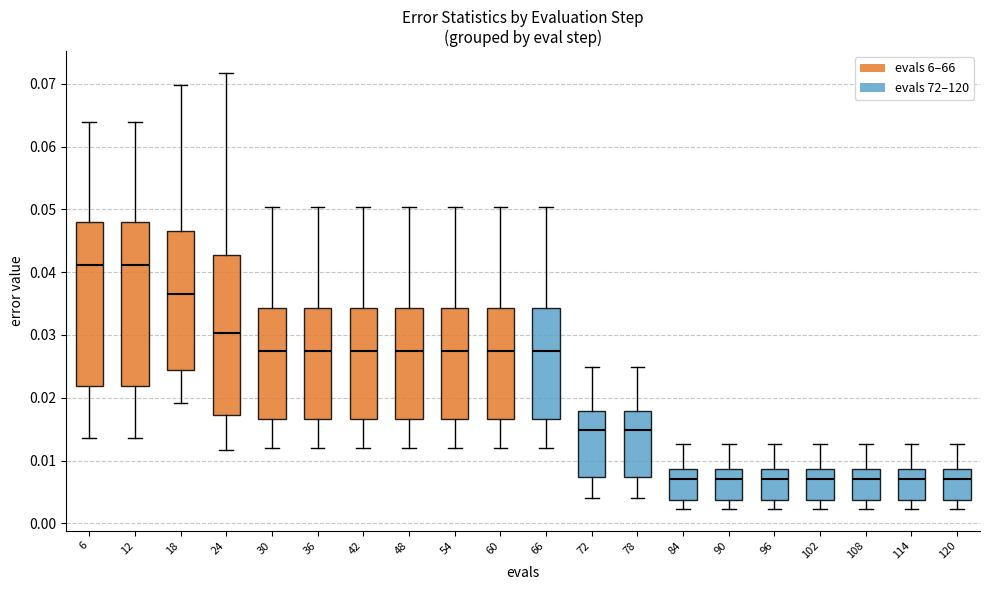

Reading left to right, read every box against the y-axis: the position of its median line, the range the box covers, and the ends of its whiskers. The values are not printed on the chart, so give them approximately, as read against the axis.

6: median 0.041, box 0.022 to 0.048, whiskers 0.014 to 0.064
12: median 0.041, box 0.022 to 0.048, whiskers 0.014 to 0.064
18: median 0.037, box 0.024 to 0.047, whiskers 0.019 to 0.070
24: median 0.030, box 0.017 to 0.043, whiskers 0.012 to 0.072
30: median 0.027, box 0.017 to 0.034, whiskers 0.012 to 0.050
36: median 0.027, box 0.017 to 0.034, whiskers 0.012 to 0.050
42: median 0.027, box 0.017 to 0.034, whiskers 0.012 to 0.050
48: median 0.027, box 0.017 to 0.034, whiskers 0.012 to 0.050
54: median 0.027, box 0.017 to 0.034, whiskers 0.012 to 0.050
60: median 0.027, box 0.017 to 0.034, whiskers 0.012 to 0.050
66: median 0.027, box 0.017 to 0.034, whiskers 0.012 to 0.050
72: median 0.015, box 0.007 to 0.018, whiskers 0.004 to 0.025
78: median 0.015, box 0.007 to 0.018, whiskers 0.004 to 0.025
84: median 0.007, box 0.004 to 0.009, whiskers 0.002 to 0.013
90: median 0.007, box 0.004 to 0.009, whiskers 0.002 to 0.013
96: median 0.007, box 0.004 to 0.009, whiskers 0.002 to 0.013
102: median 0.007, box 0.004 to 0.009, whiskers 0.002 to 0.013
108: median 0.007, box 0.004 to 0.009, whiskers 0.002 to 0.013
114: median 0.007, box 0.004 to 0.009, whiskers 0.002 to 0.013
120: median 0.007, box 0.004 to 0.009, whiskers 0.002 to 0.013